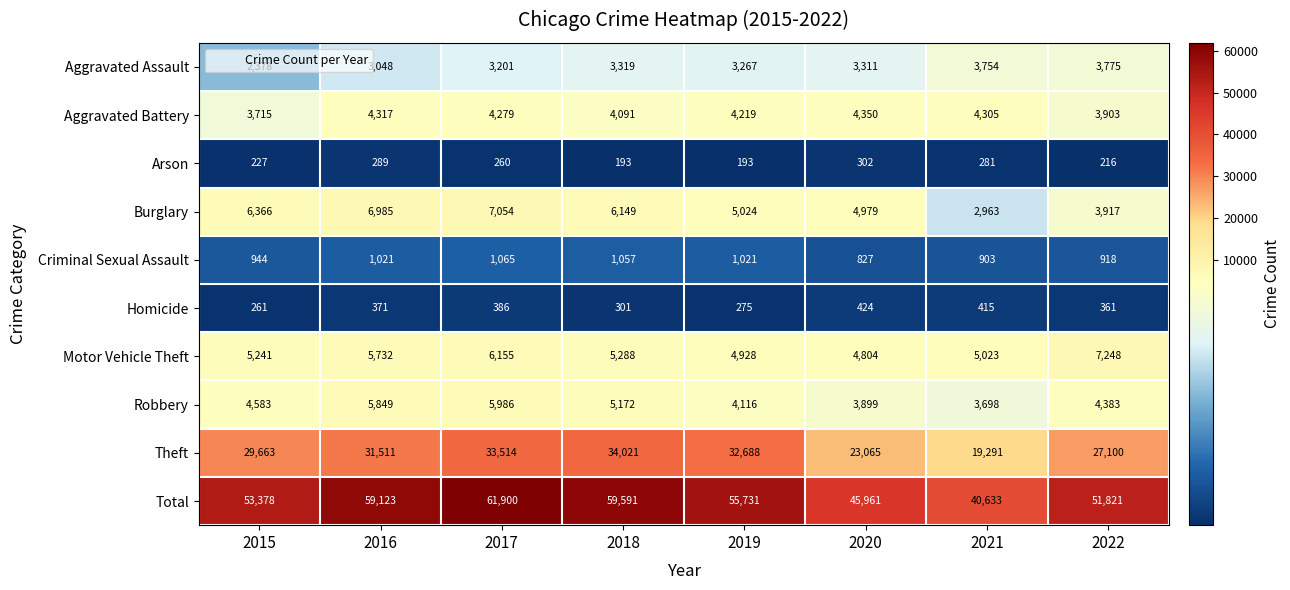

What is the difference between the maximum and second lowest values in the Criminal Sexual Assault series?

162